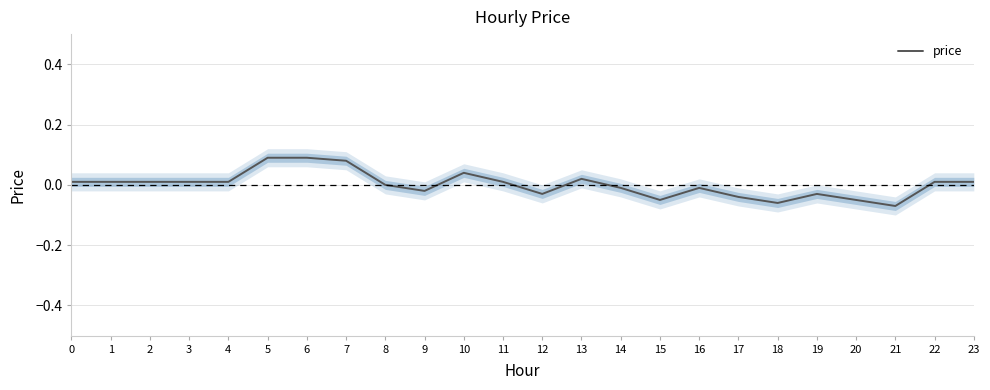

What is the minimum value shown in the chart?

-0.1